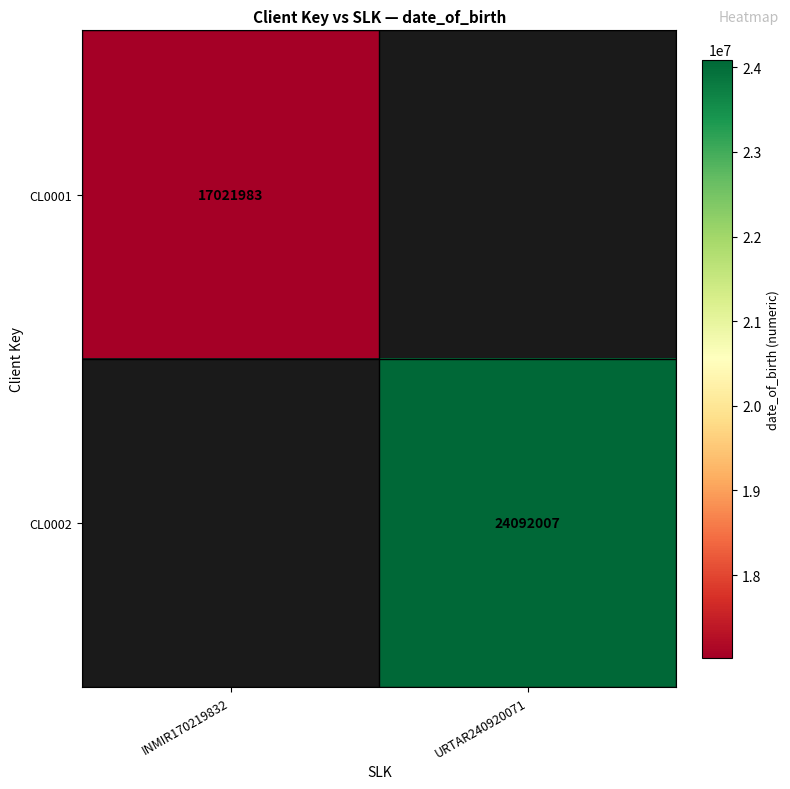

Is it true that CL0002 equals 24092007 at URTAR240920071?

True